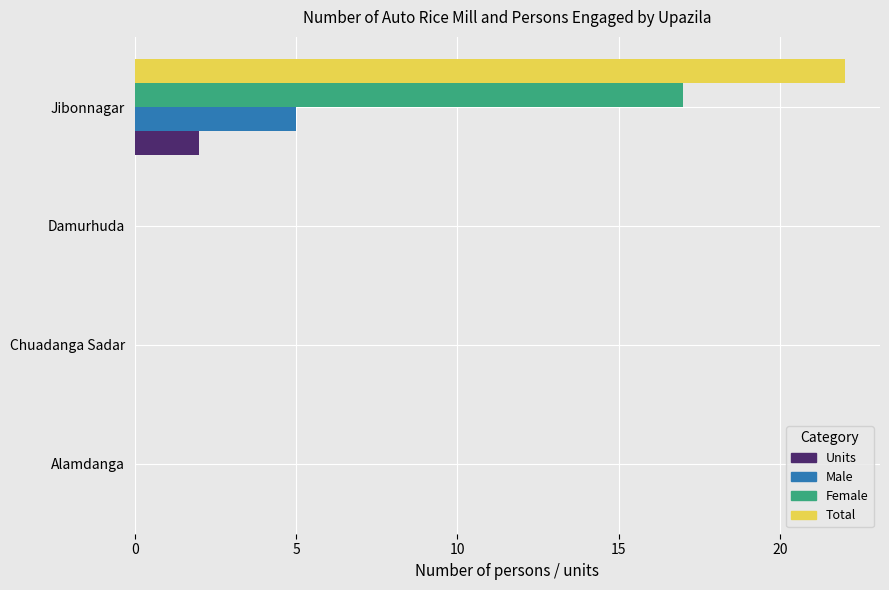

True or false: Total has a value of 0 at Damurhuda.

True